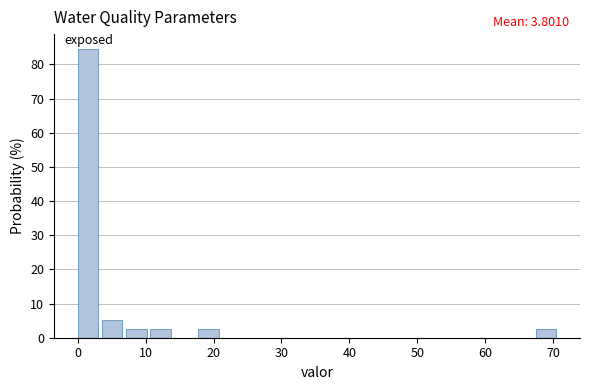

Around what value on the x-axis is the tallest bar? Give the approximate position of its centre, as read against the axis.

2